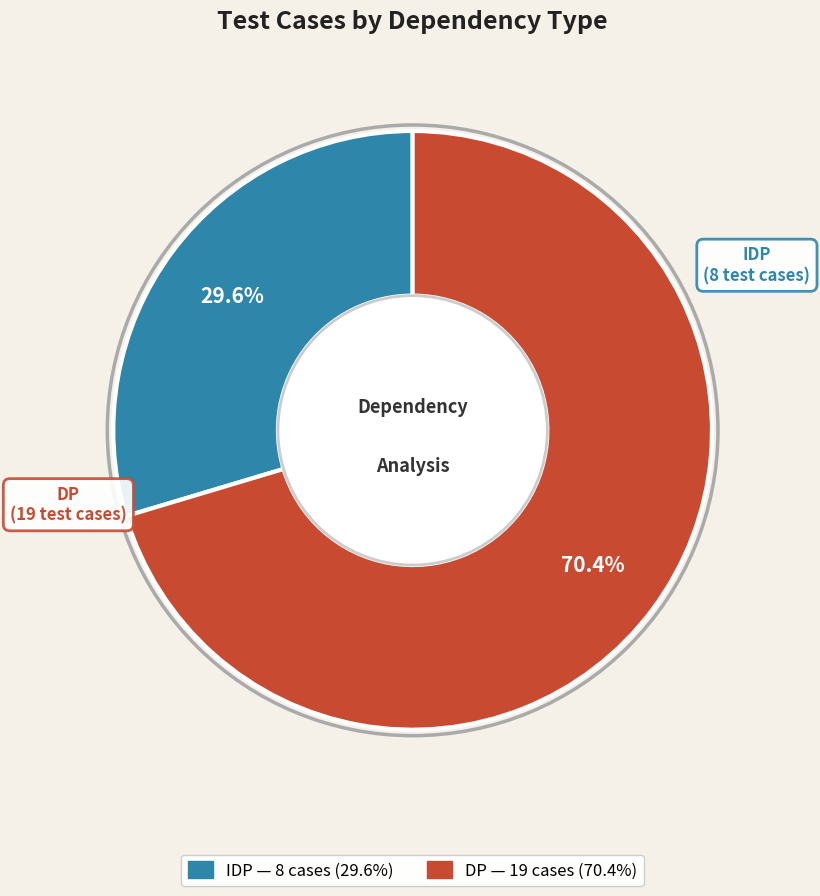

Count the number of slices in the pie.

2